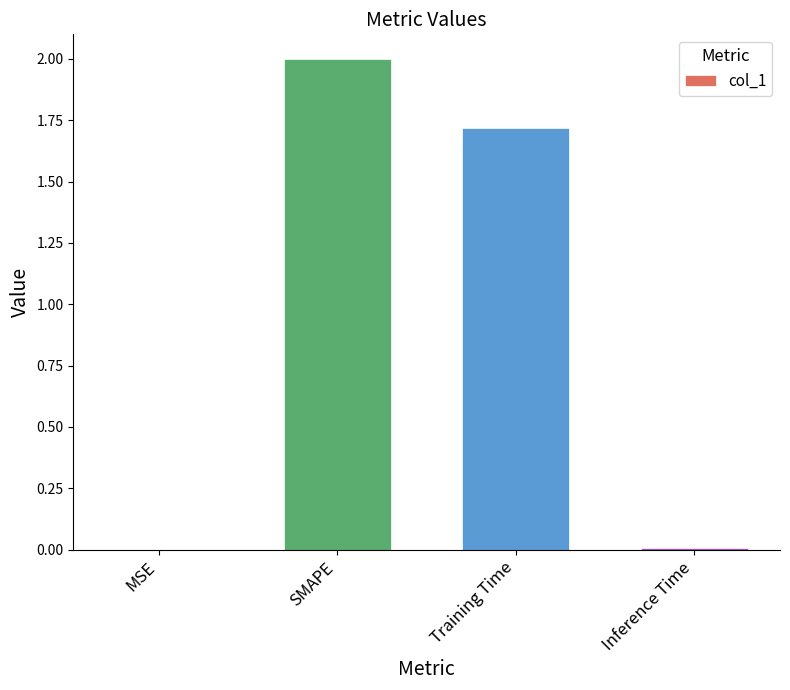

Count the number of values greater than 1.

2